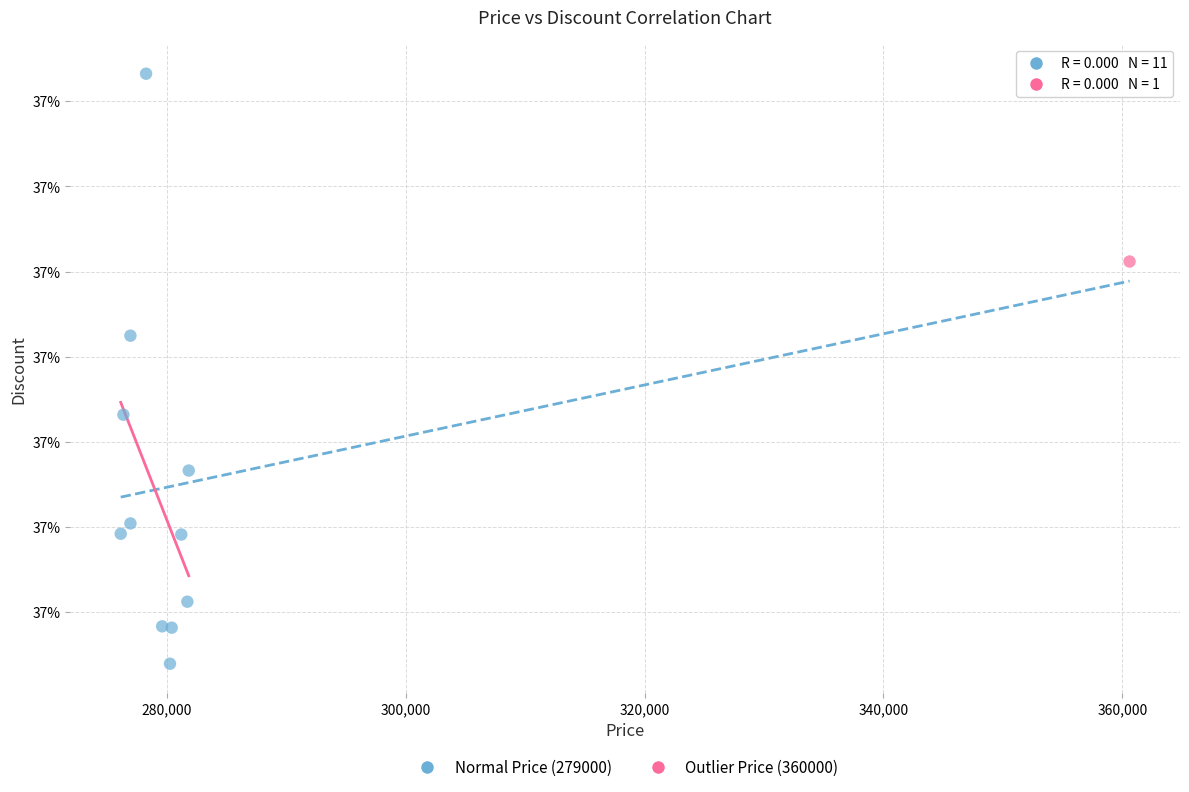

What are all the series names shown in the legend?

Normal Price (279000), Outlier Price (360000)